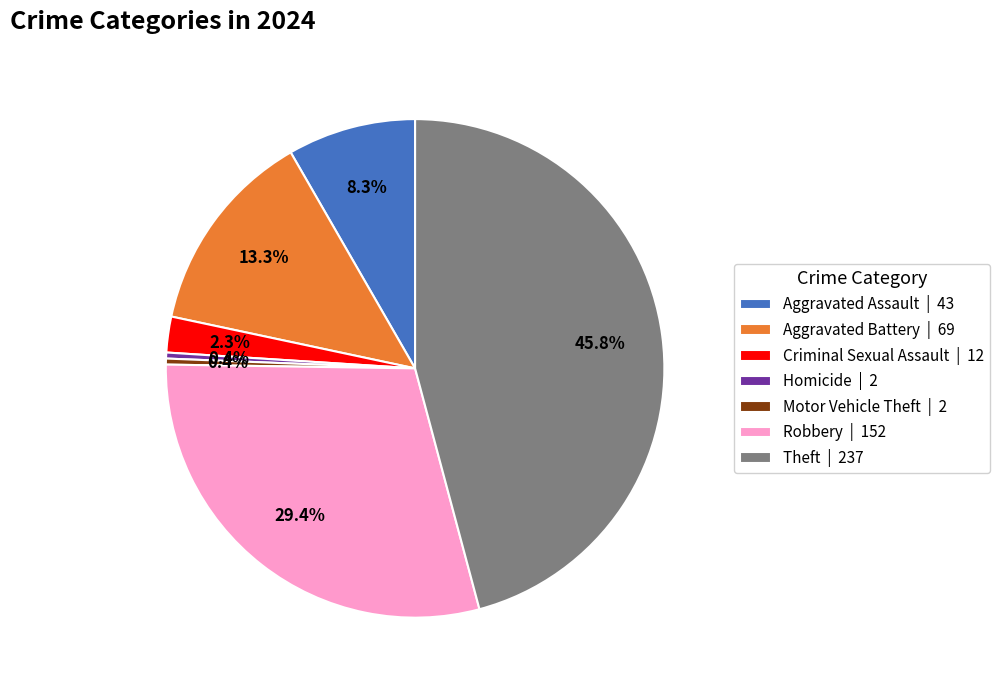

Between Criminal Sexual Assault | 12 and Homicide | 2, which is larger?

Criminal Sexual Assault | 12